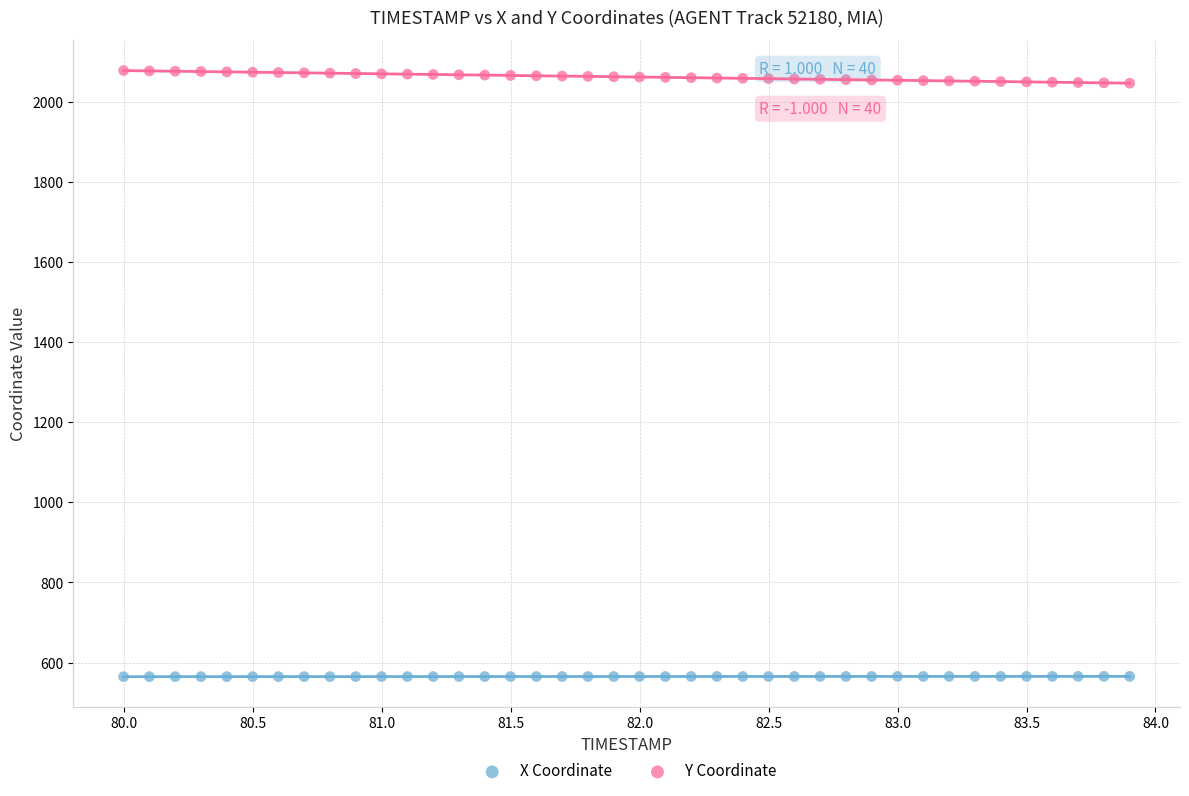

What are all the series names shown in the legend?

X Coordinate, Y Coordinate